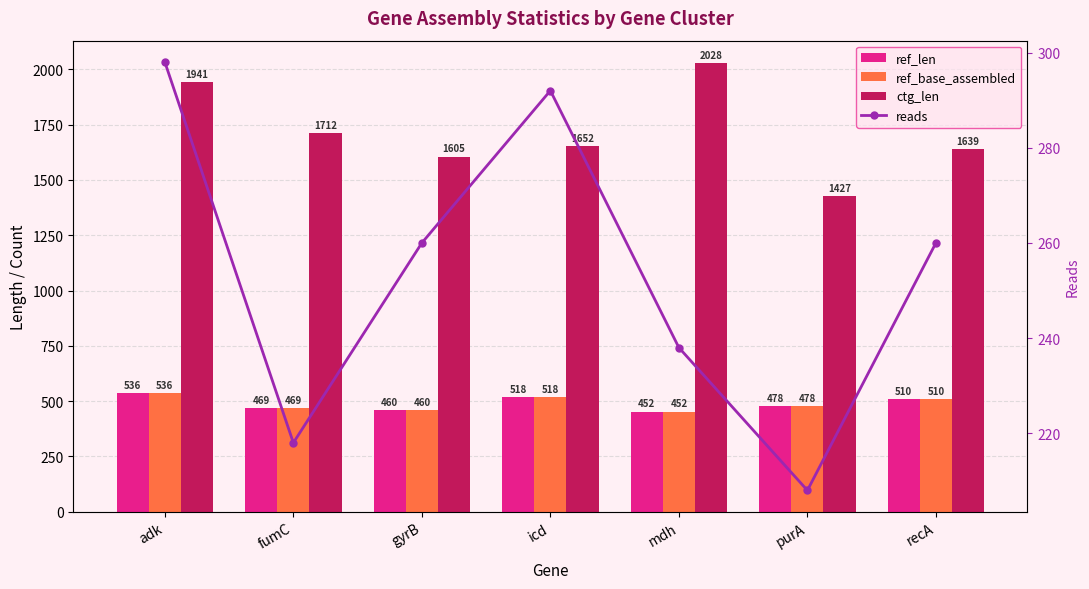

What is the difference between the second highest and minimum values in the ref_len series?

66